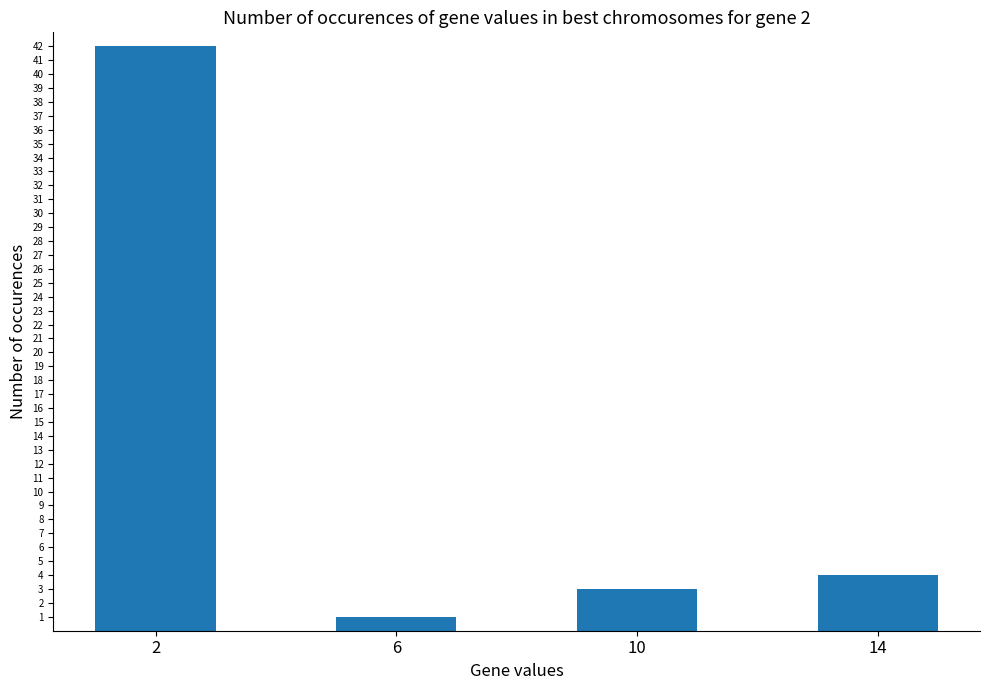

Rank the categories by value from highest to lowest.

2, 14, 10, 6